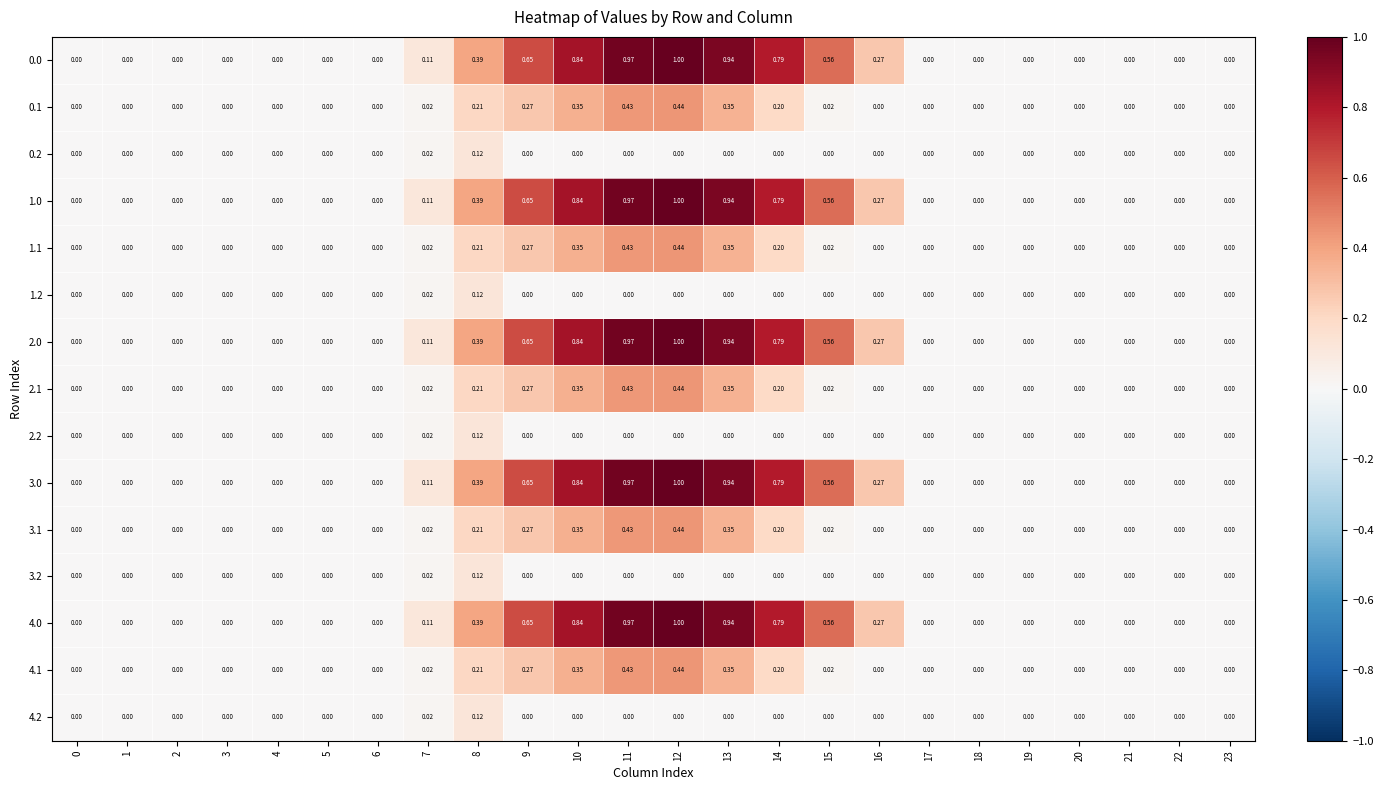

How many series are shown in this chart?

15